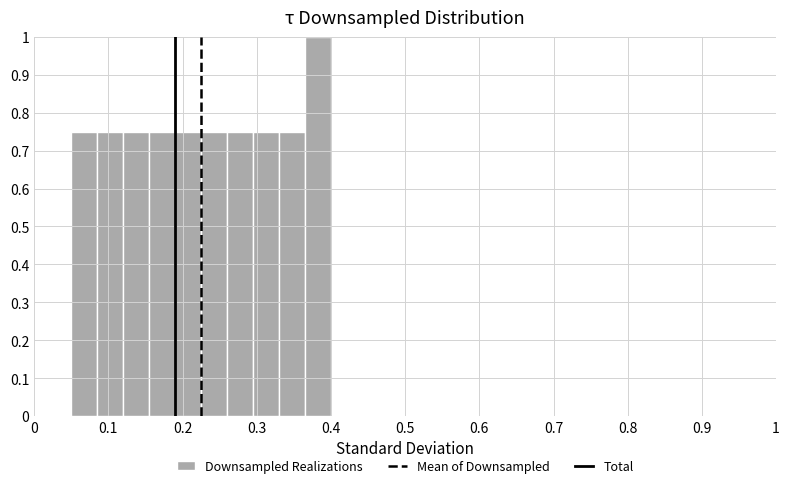

Read against the x-axis, roughly where is the centre of the tallest bar?

0.38